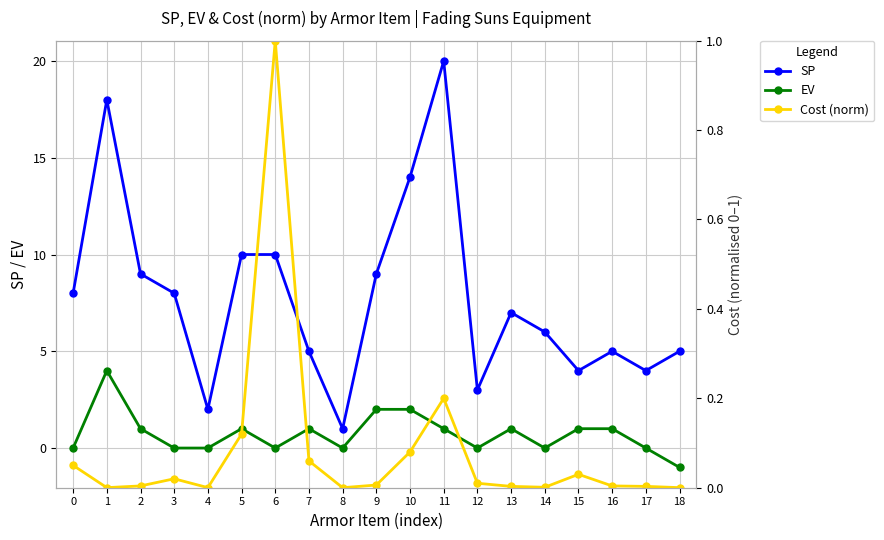

At which label does Cost (norm) reach its peak?

6